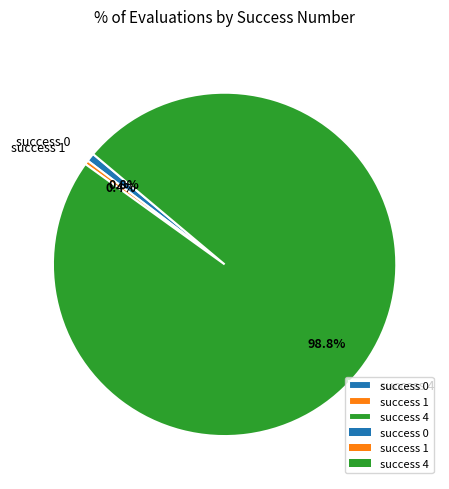

Is there any slice that represents more than half of the pie?

Yes